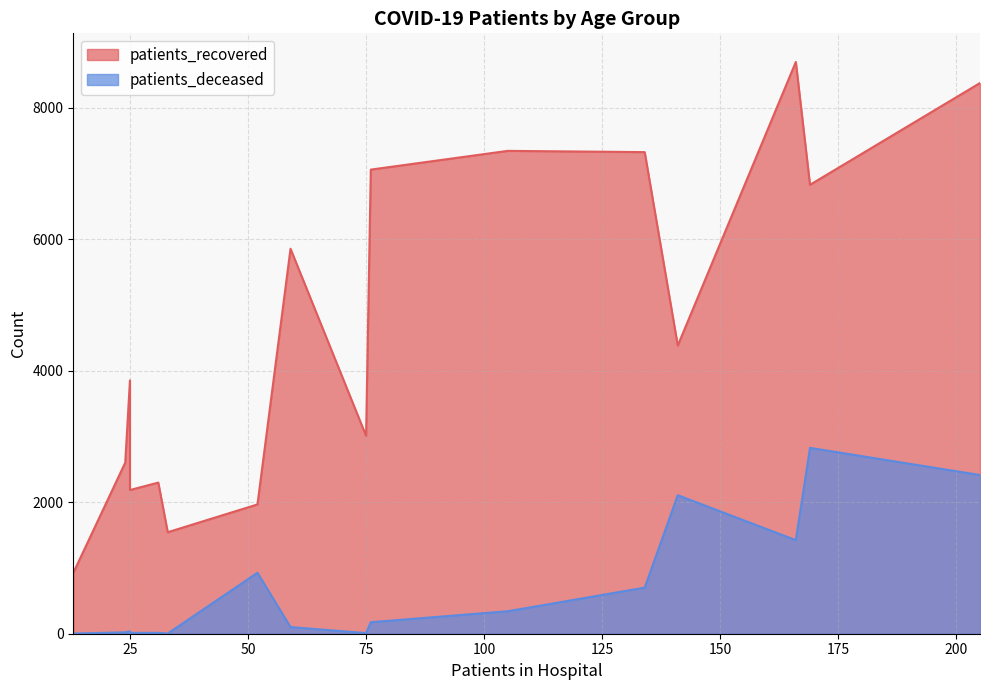

How many lines are shown in the chart?

2